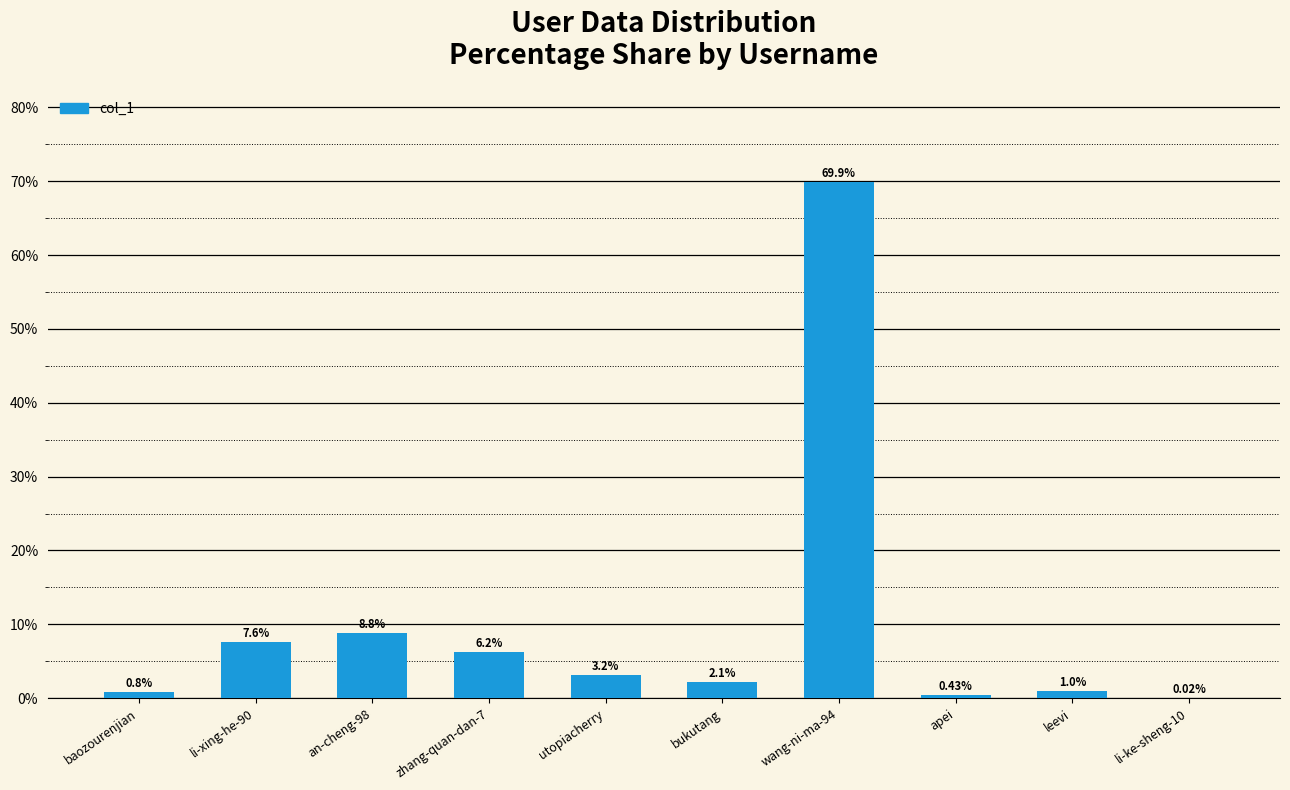

Which label corresponds to the largest value in the chart?

wang-ni-ma-94